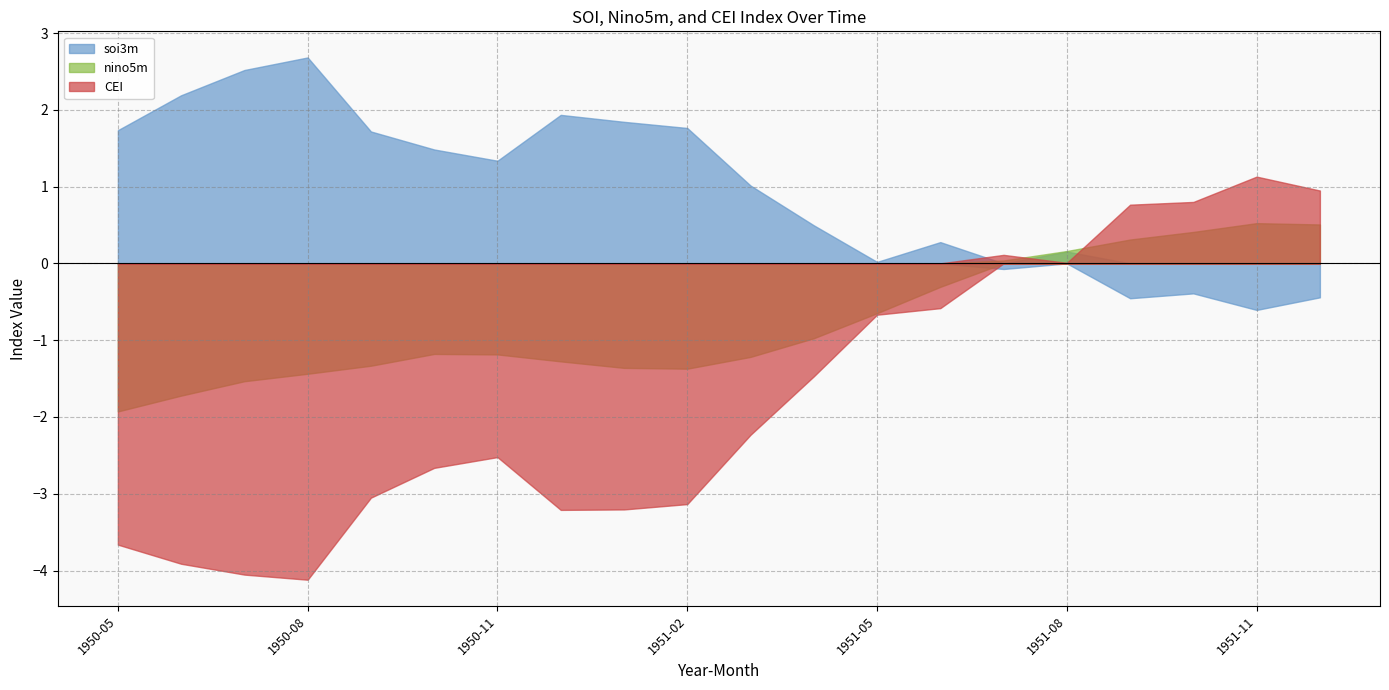

List the series in order of their peak value, lowest first.

nino5m, CEI, soi3m